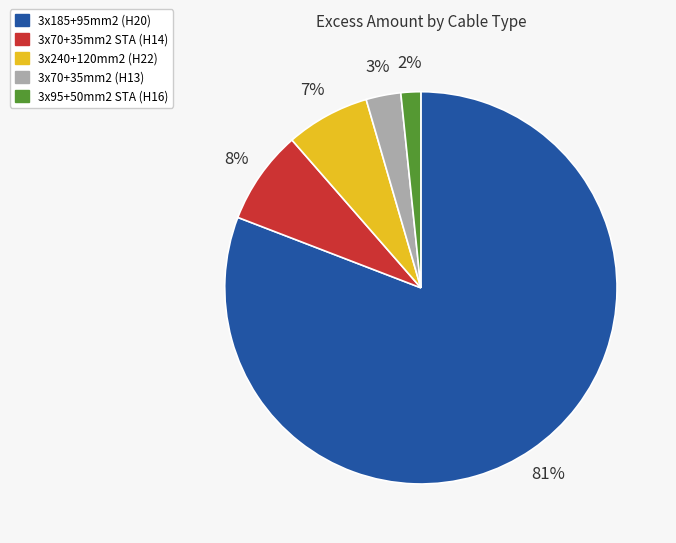

True or false: 3x70+35mm2 (H13) accounts for 3% of the total.

True